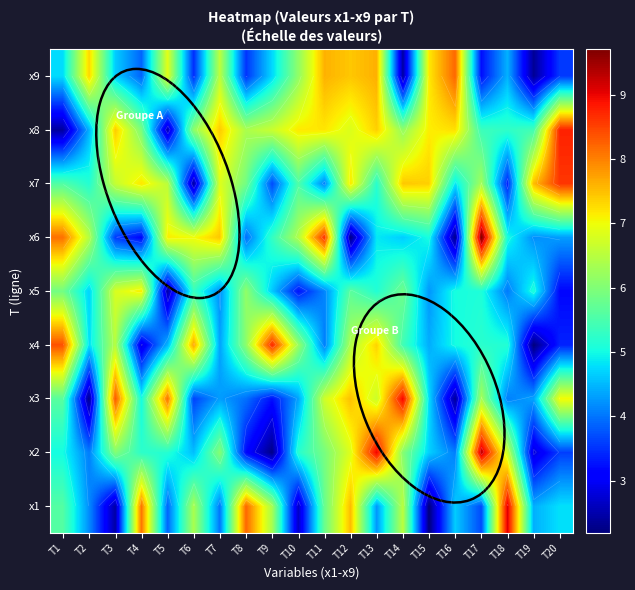

Which label corresponds to the largest value in the chart?

T17